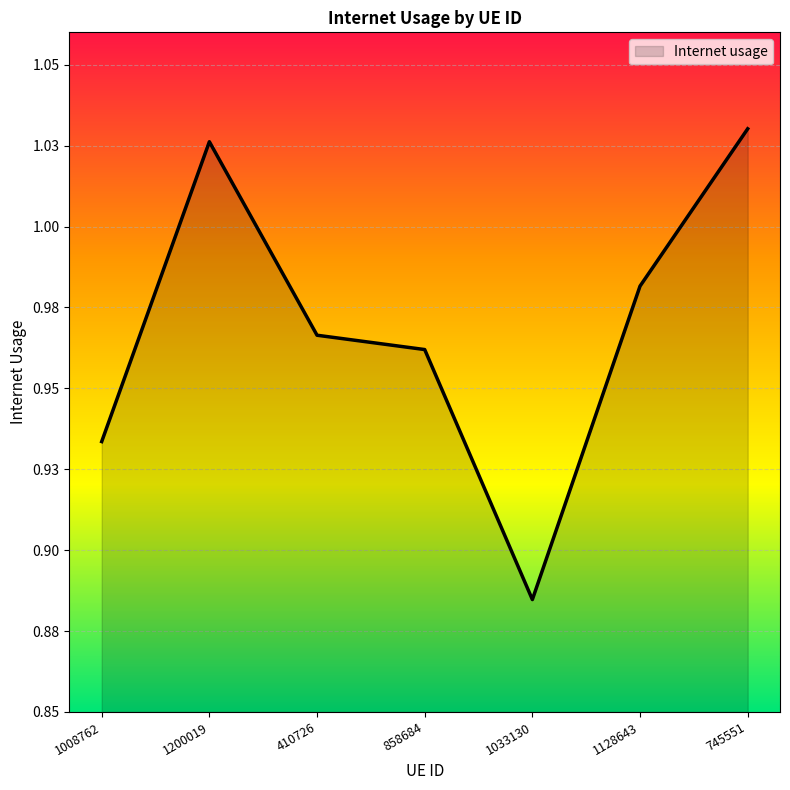

The value at 1008762 is 0.5. True or false?

False